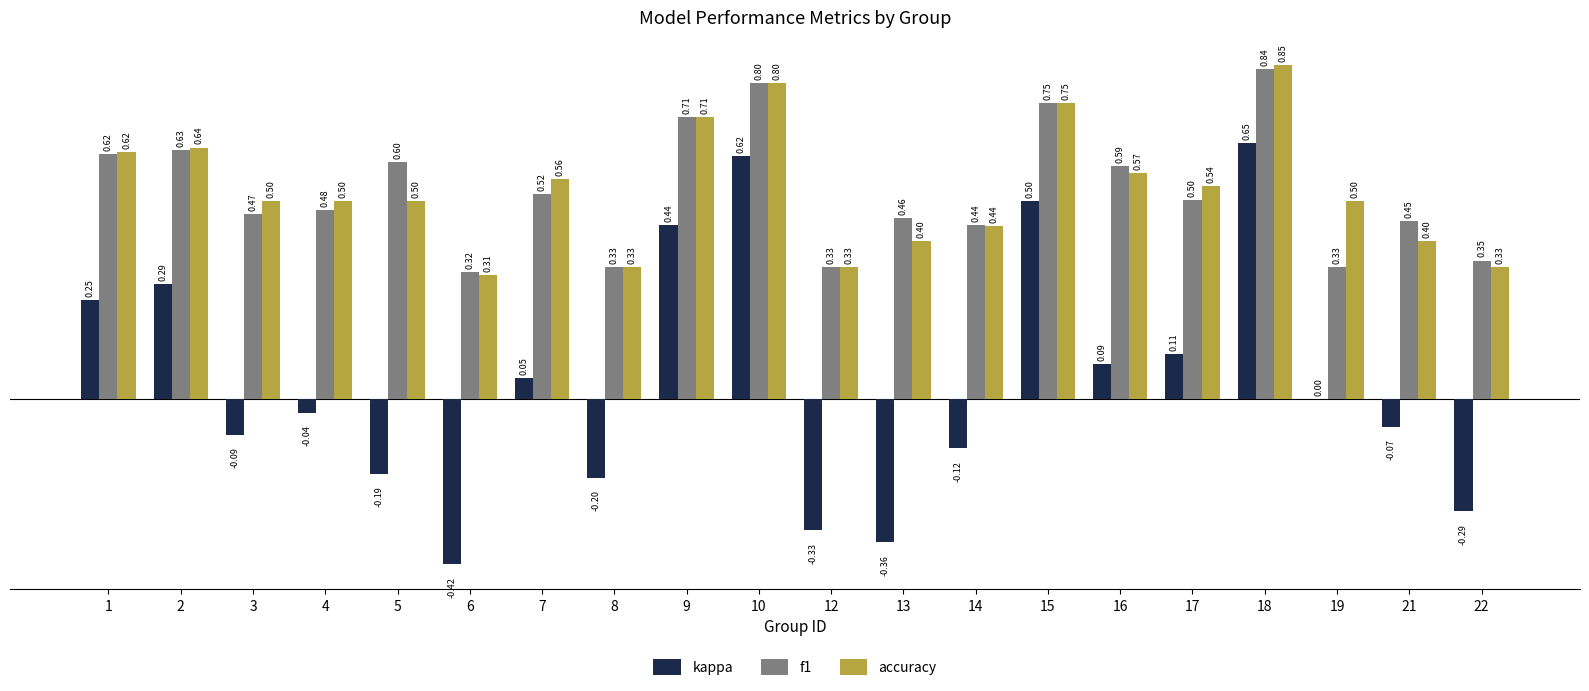

What is the total value across all series at 10?

2.2